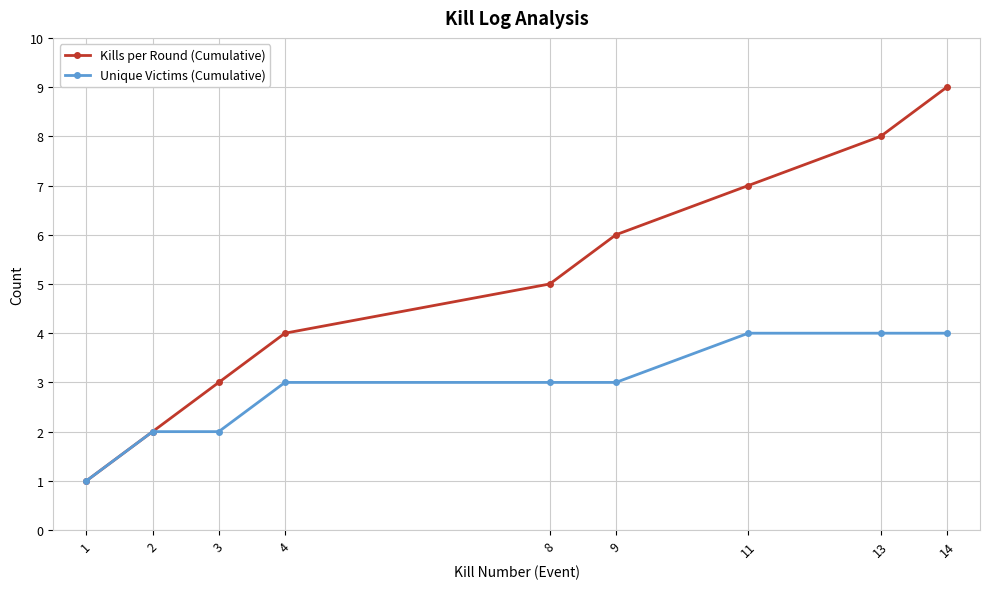

Is it true that Unique Victims (Cumulative) equals 4 at 14?

True